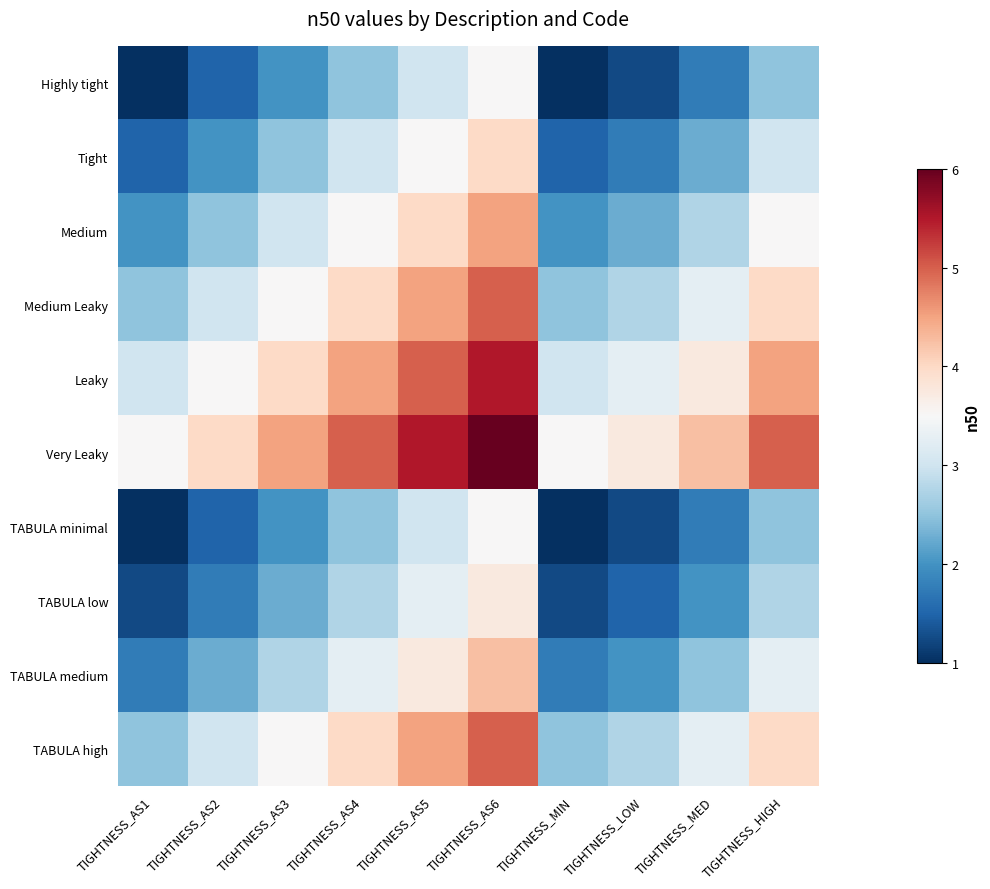

What is the total value across all series at TIGHTNESS_MIN?

20.0